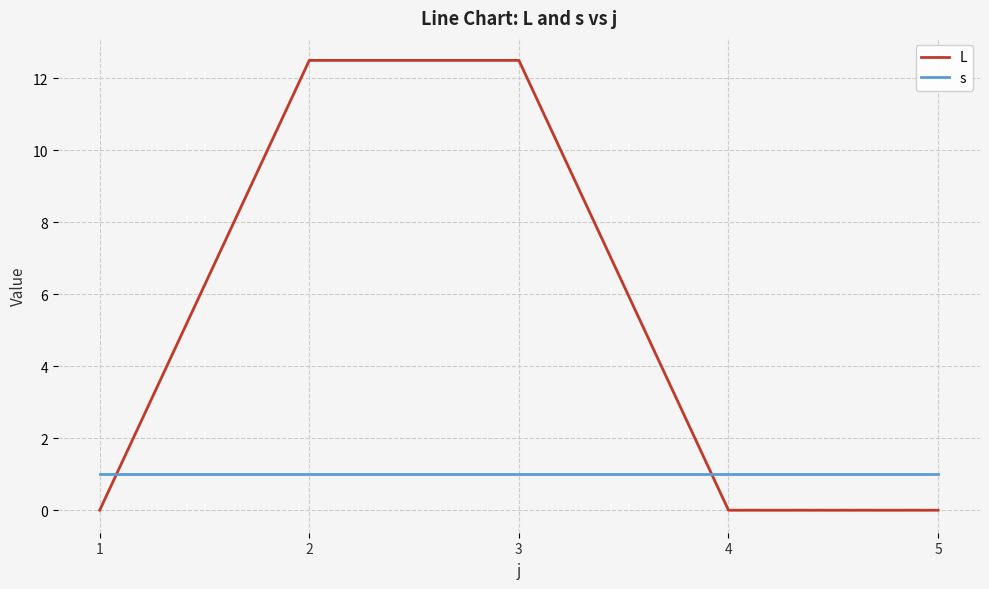

Which series has the largest range (max minus min)?

L